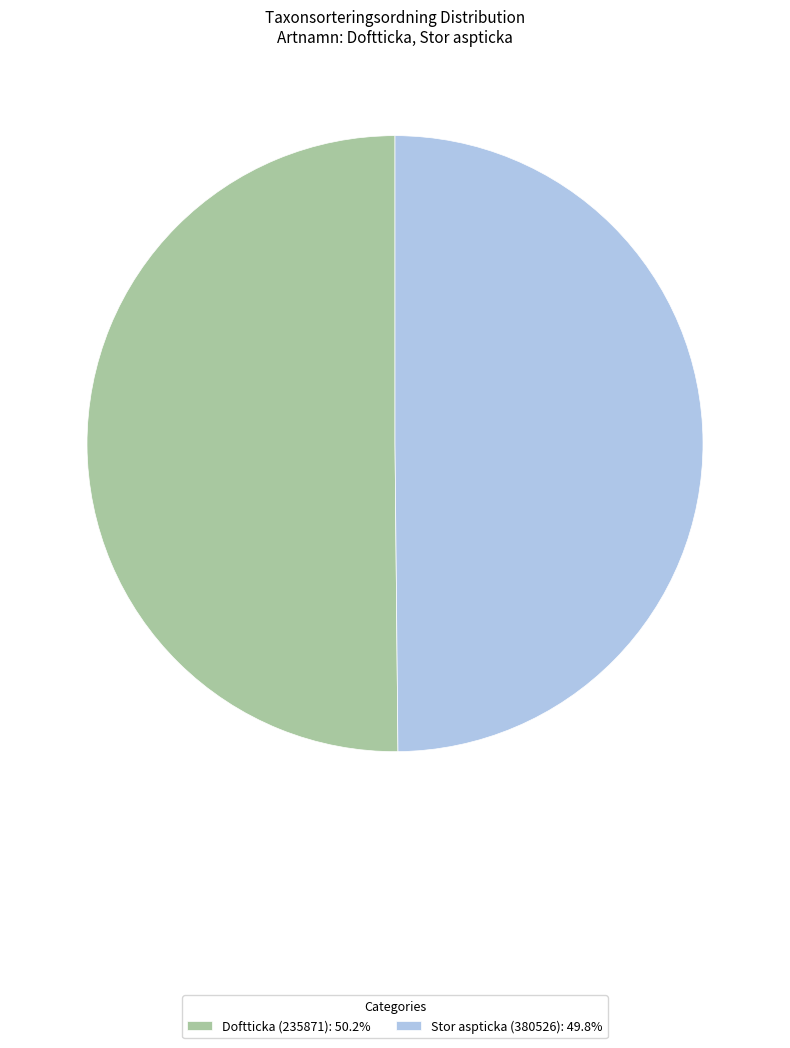

What is the ratio of the value at Stor aspticka (380526) to the value at Doftticka (235871)?

1.0